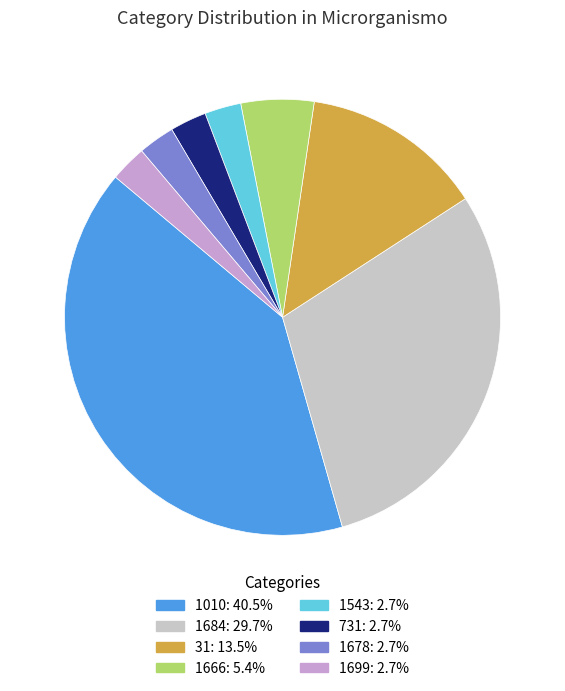

Is there any slice that represents more than half of the pie?

No